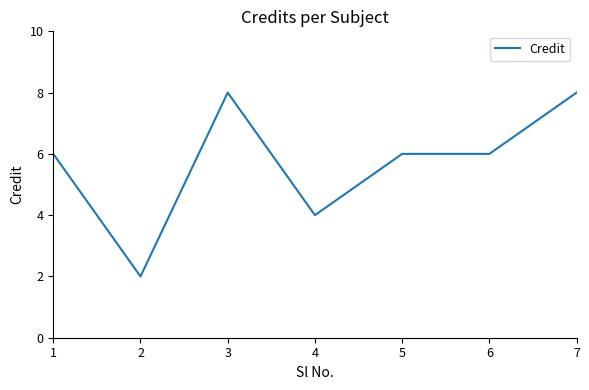

The chart shows a value of 4 at 1. True or false?

False